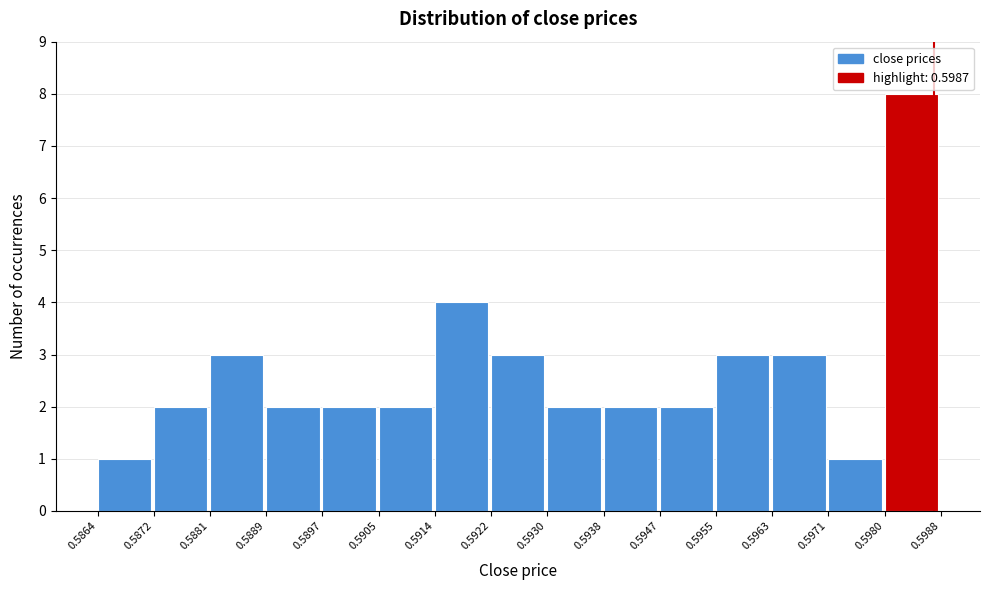

Which range on the x-axis has the tallest bar?

0.5980 to 0.5988